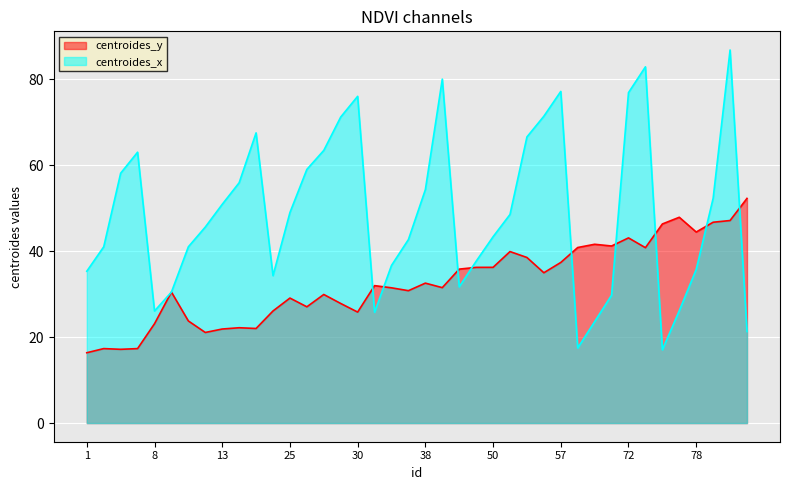

What is the difference between the maximum and second lowest values in the centroides_x series?

69.3